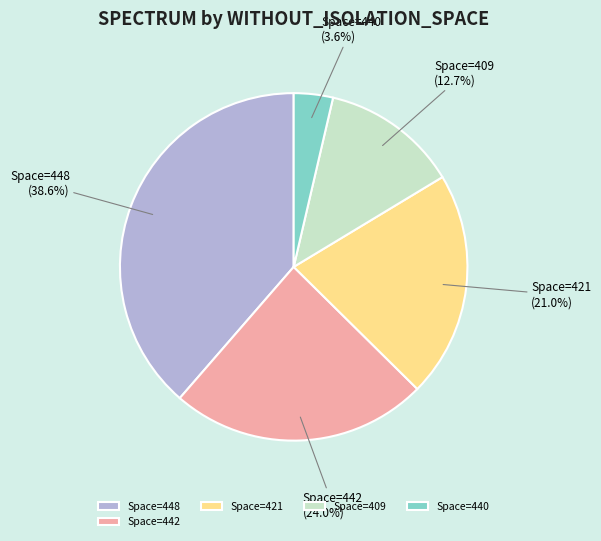

What is the smallest slice in the pie chart?

Space=440